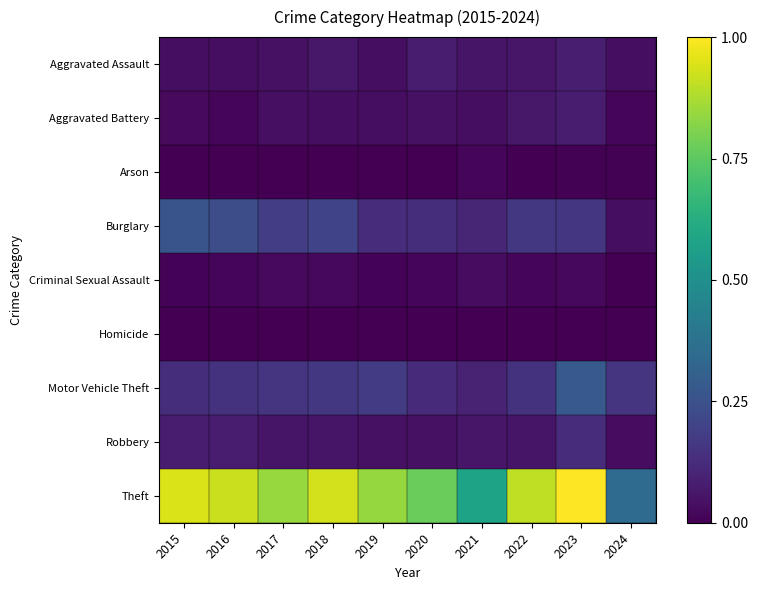

Which label corresponds to the largest value in the chart?

2023